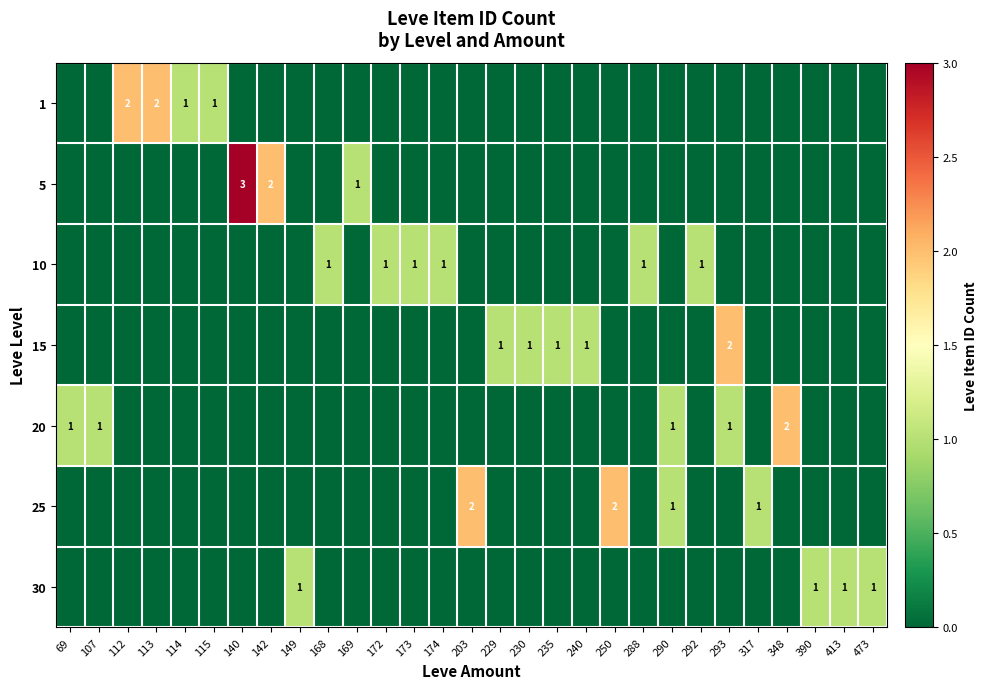

How many data points in 30 are above 0?

4